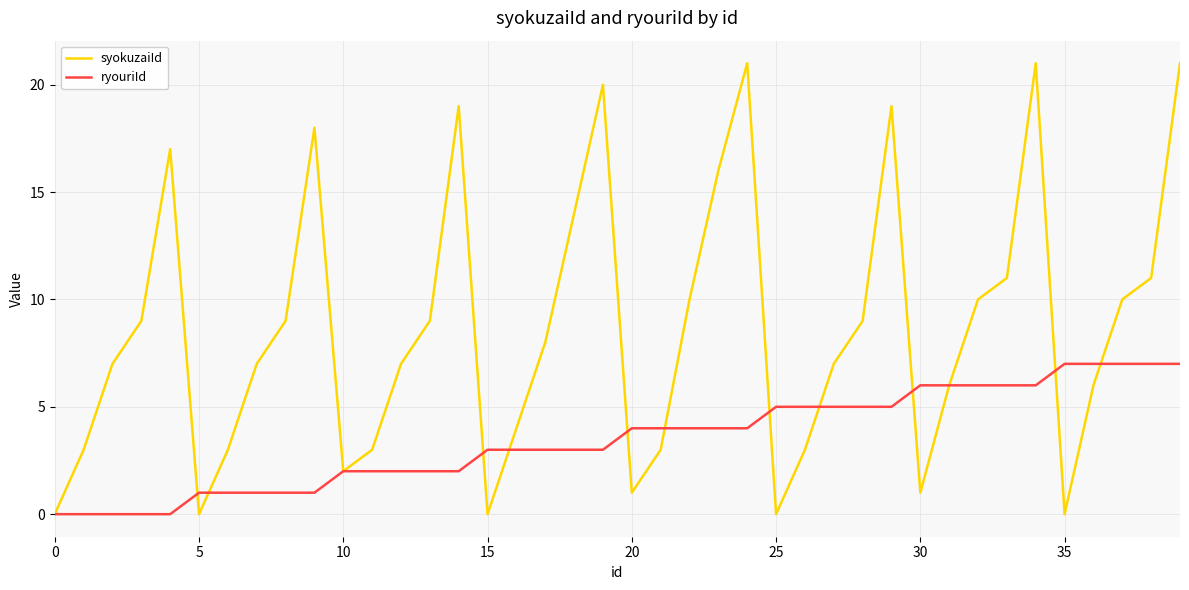

Which series has the largest total across all categories?

syokuzaiId